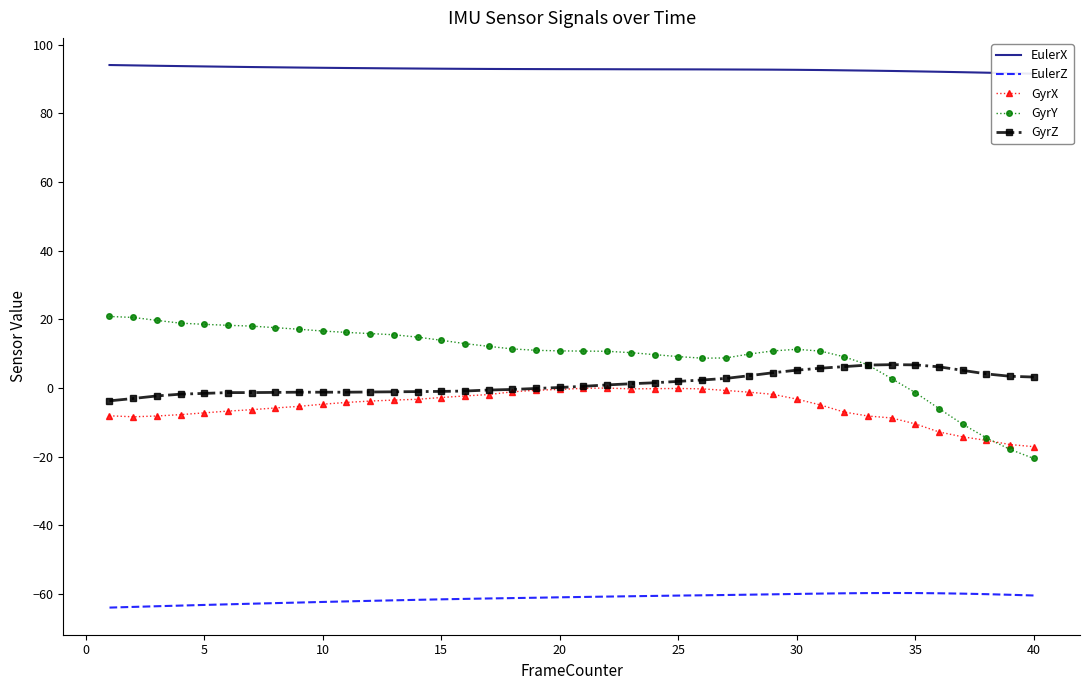

Is it true that GyrY equals 11.2 at 30?

True